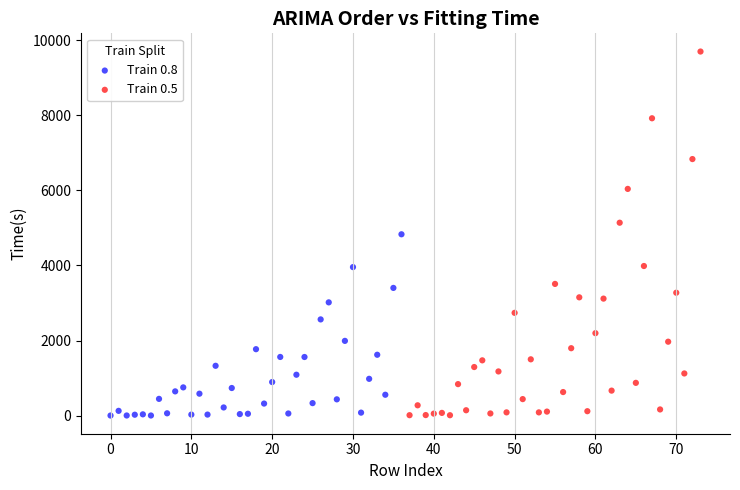

Which series reaches the maximum Y coordinate?

Train 0.5